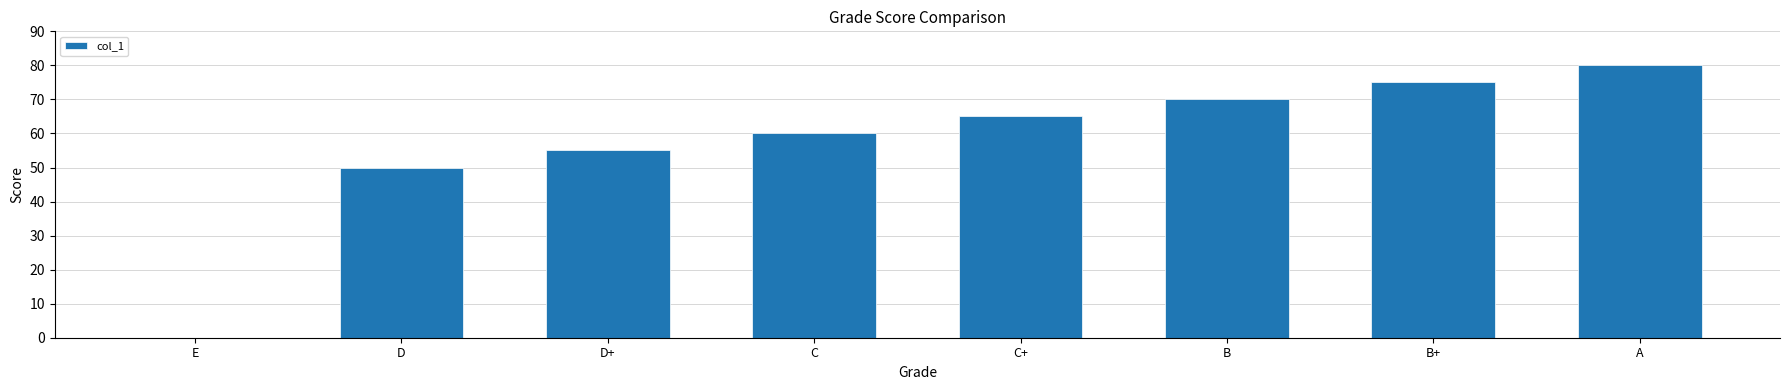

Reading right to left, what are all the values shown in this chart?

A=80	B+=75	B=70	C+=65	C=60	D+=55	D=50	E=0